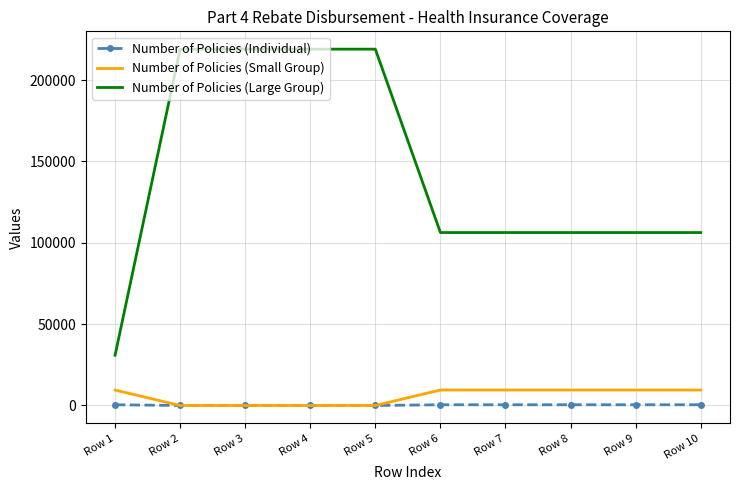

Which series has the largest total across all categories?

Number of Policies (Large Group)